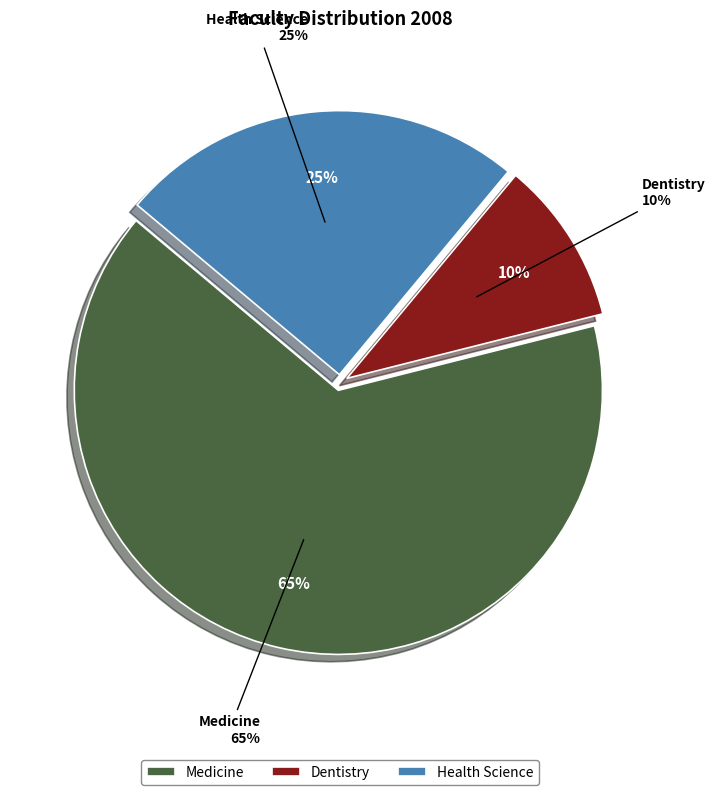

What percentage is the Health Science slice, to the nearest percent?

25%